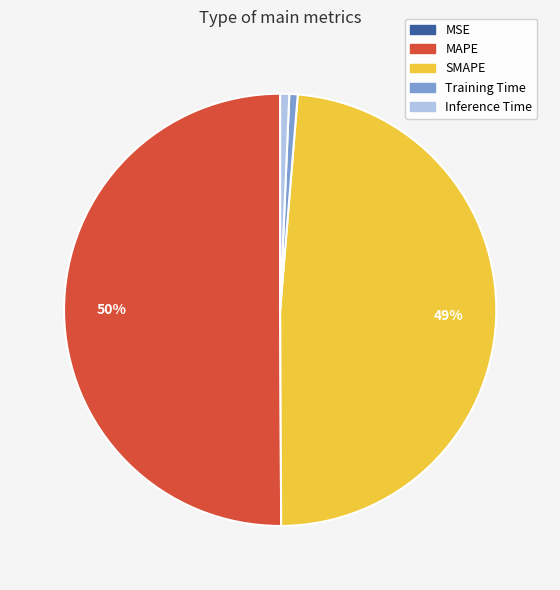

Which category accounts for the majority?

MAPE